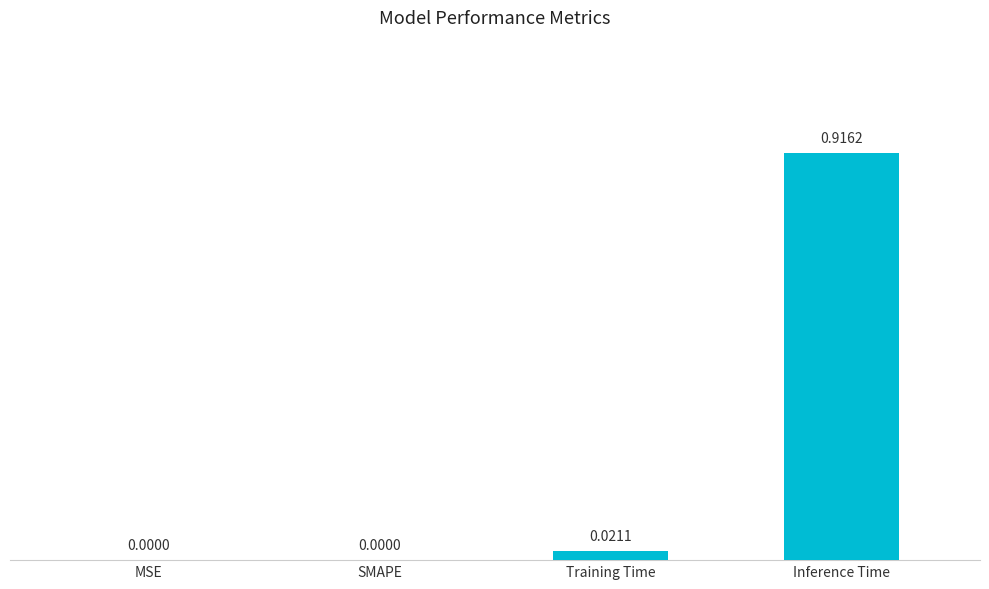

Count the number of values greater than 0.

2